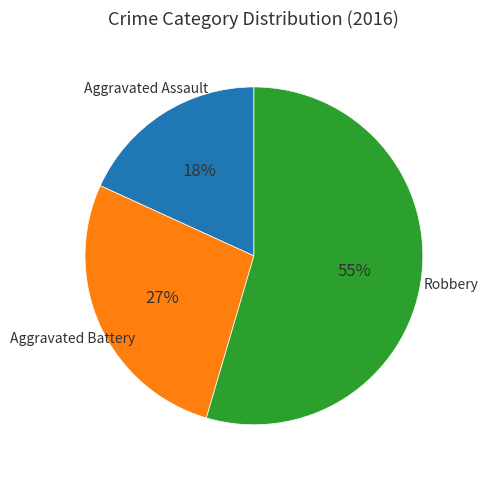

How many segments does this pie chart have?

3